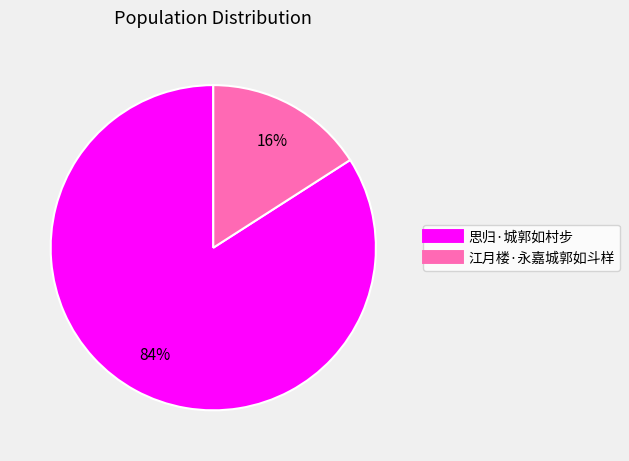

The 思归·城郭如村步 slice represents 94% of the pie. True or false?

False